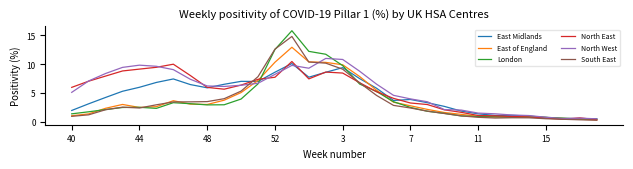

Which series has the widest spread of values?

London